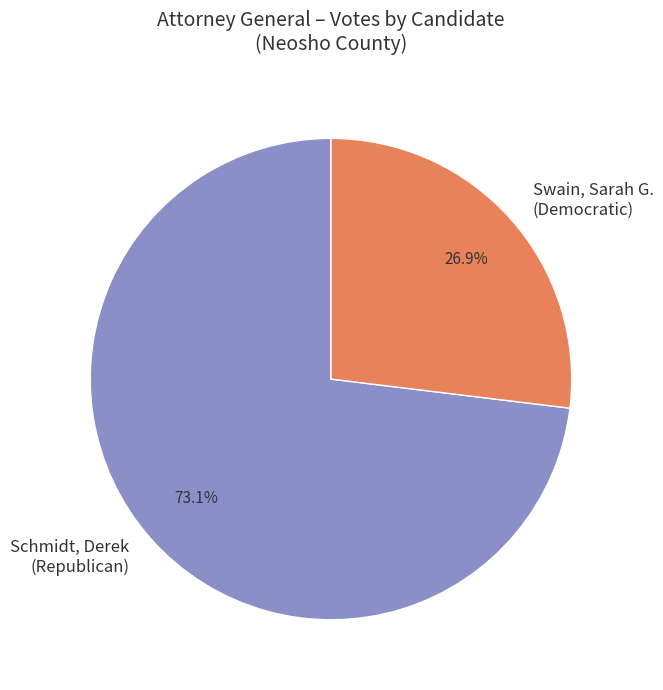

To the nearest percent, what is the difference between the largest and smallest slice percentages?

46%